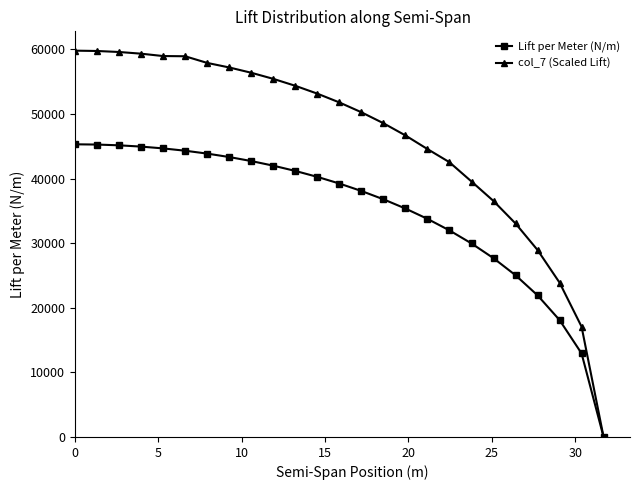

Which series has the widest spread of values?

col_7 (Scaled Lift)